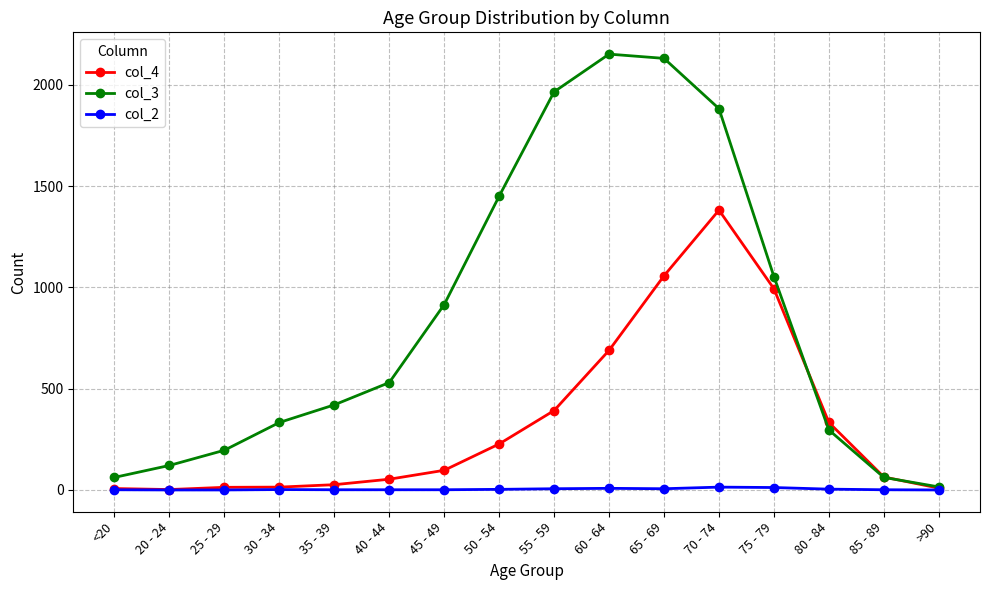

True or false: col_4 and col_3 intersect in this chart.

True